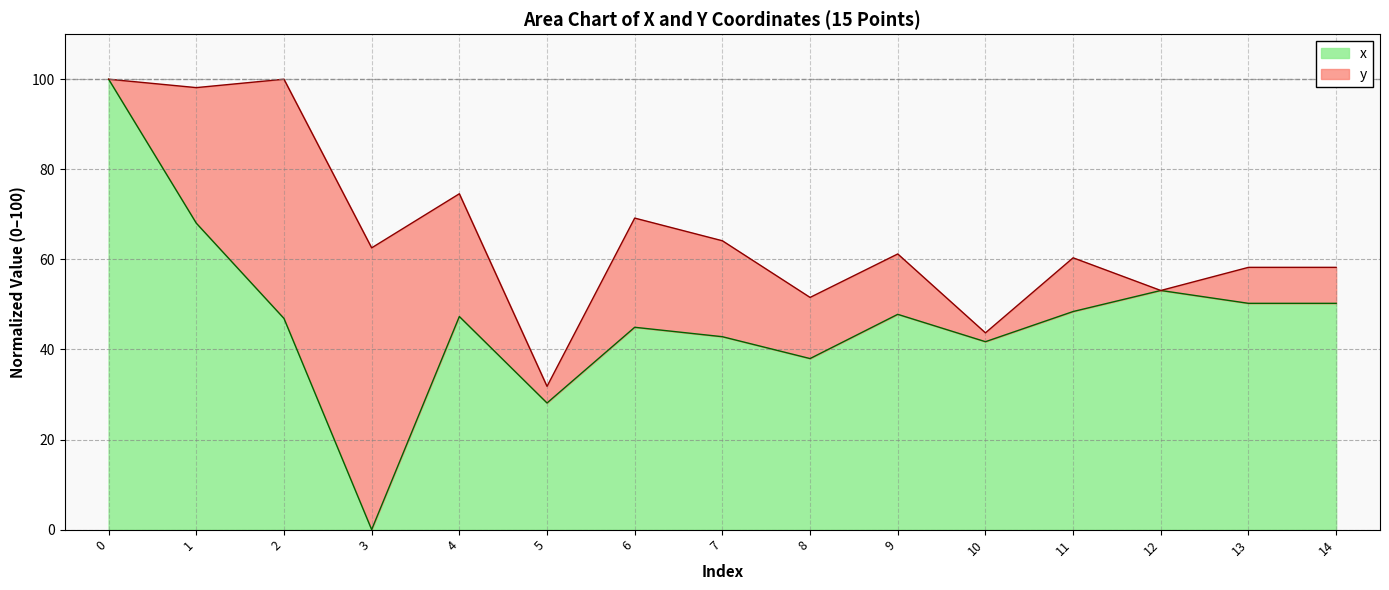

Which has a higher value, 12 or 14?

12